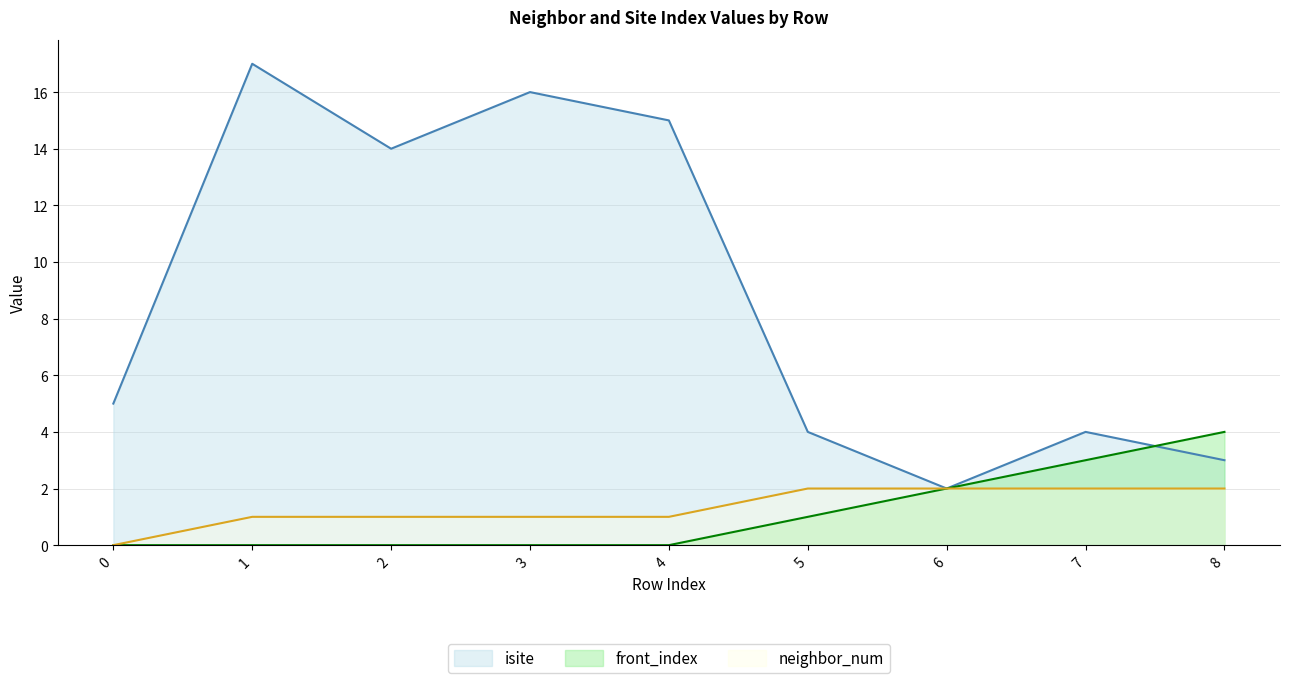

At which category does isite reach its first local peak?

1